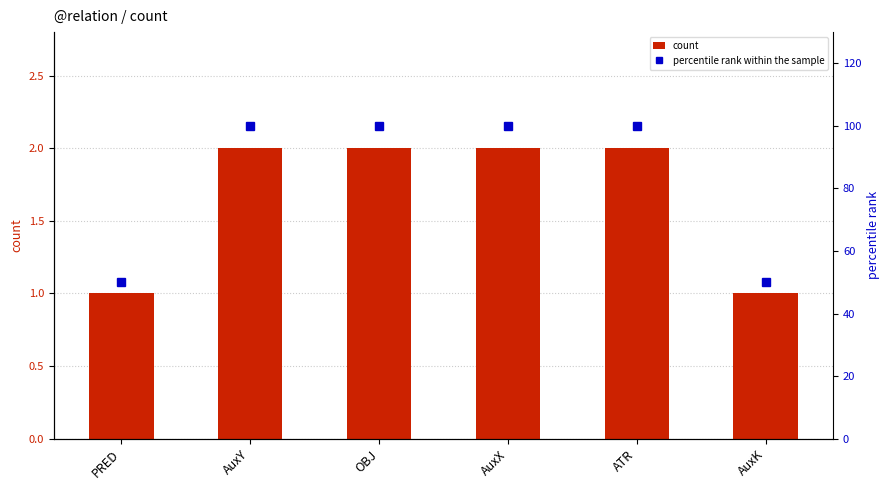

Which series changed the most between AuxY and AuxK?

percentile rank within the sample